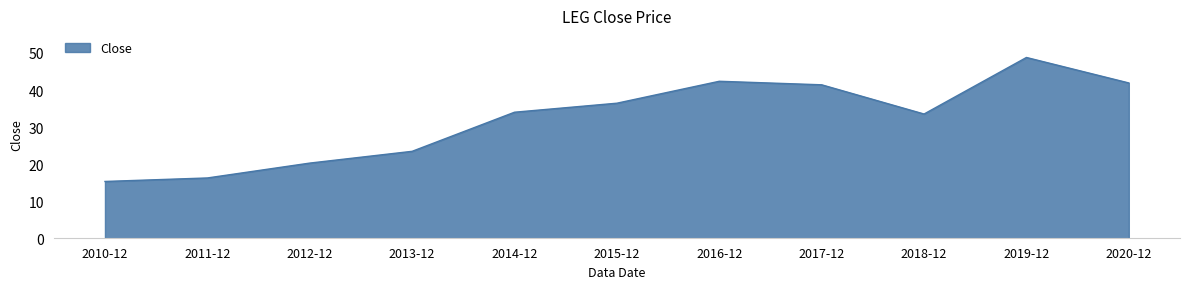

Reading left to right, extract all data points from this chart.

15.4	16.3	20.3	23.5	34.0	36.5	42.4	41.4	33.5	48.8	41.9